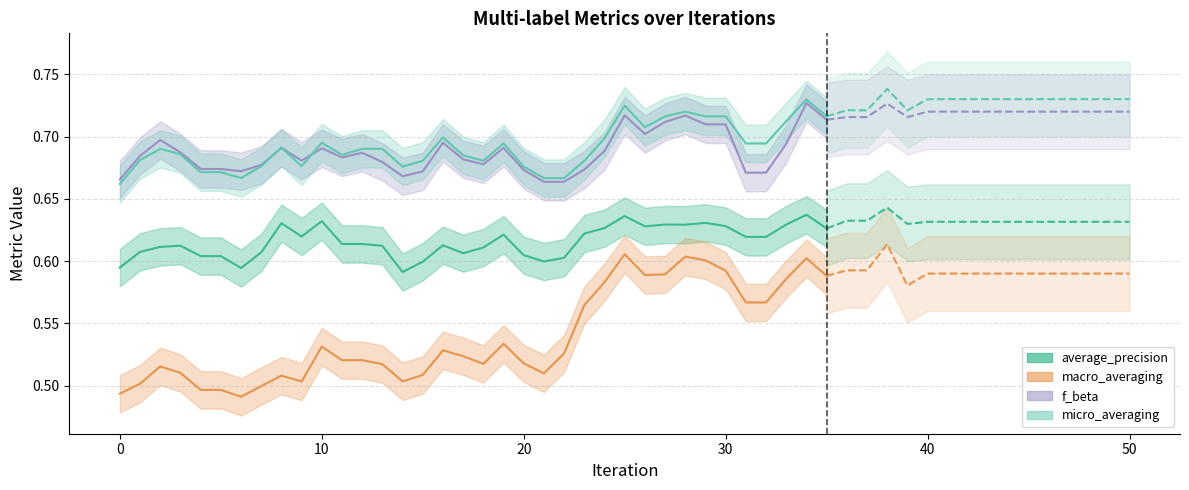

How many interior local peaks does the average_precision series have?

9